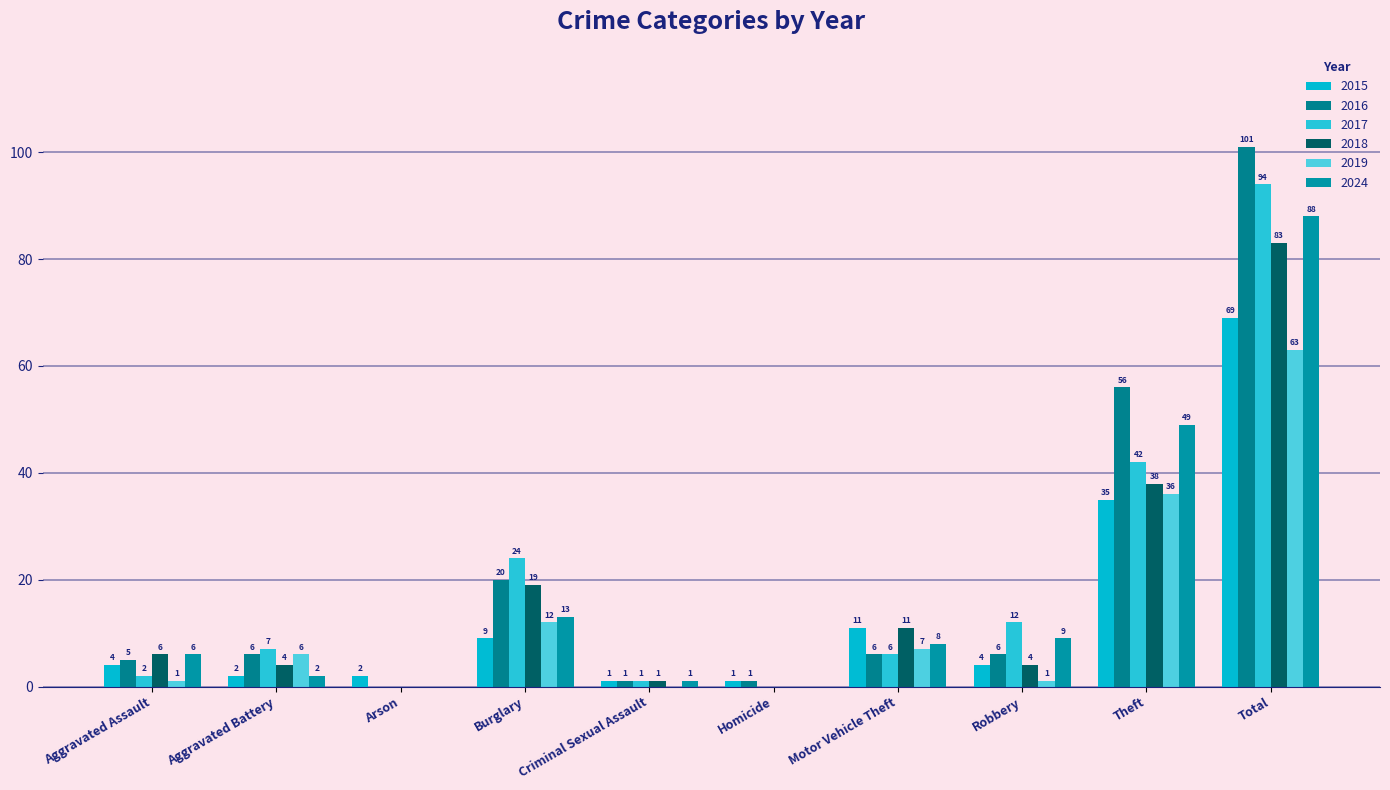

Reading right to left, transcribe all the data shown in this chart.

2015: Total=69	Theft=35	Robbery=4	Motor Vehicle Theft=11	Homicide=1	Criminal Sexual Assault=1	Burglary=9	Arson=2	Aggravated Battery=2	Aggravated Assault=4
2016: Total=101	Theft=56	Robbery=6	Motor Vehicle Theft=6	Homicide=1	Criminal Sexual Assault=1	Burglary=20	Arson=0	Aggravated Battery=6	Aggravated Assault=5
2017: Total=94	Theft=42	Robbery=12	Motor Vehicle Theft=6	Homicide=0	Criminal Sexual Assault=1	Burglary=24	Arson=0	Aggravated Battery=7	Aggravated Assault=2
2018: Total=83	Theft=38	Robbery=4	Motor Vehicle Theft=11	Homicide=0	Criminal Sexual Assault=1	Burglary=19	Arson=0	Aggravated Battery=4	Aggravated Assault=6
2019: Total=63	Theft=36	Robbery=1	Motor Vehicle Theft=7	Homicide=0	Criminal Sexual Assault=0	Burglary=12	Arson=0	Aggravated Battery=6	Aggravated Assault=1
2024: Total=88	Theft=49	Robbery=9	Motor Vehicle Theft=8	Homicide=0	Criminal Sexual Assault=1	Burglary=13	Arson=0	Aggravated Battery=2	Aggravated Assault=6